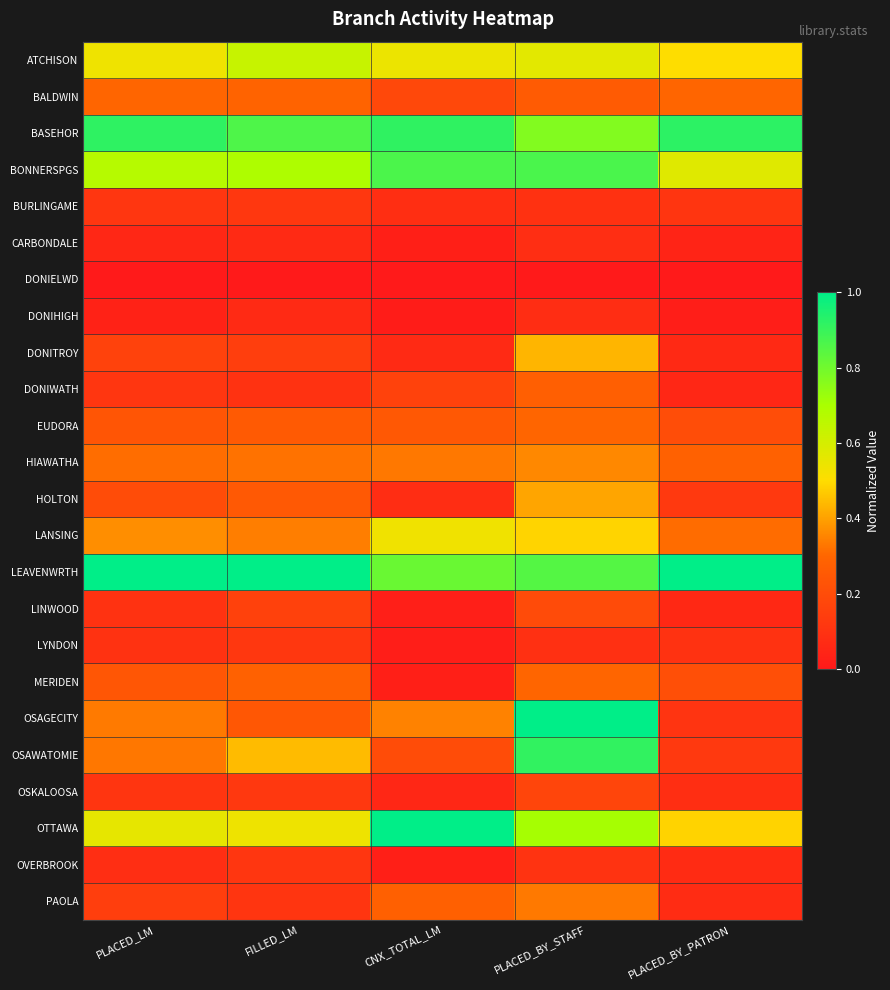

Between PLACED_LM and PLACED_BY_STAFF, which series saw the biggest shift?

OSAGECITY